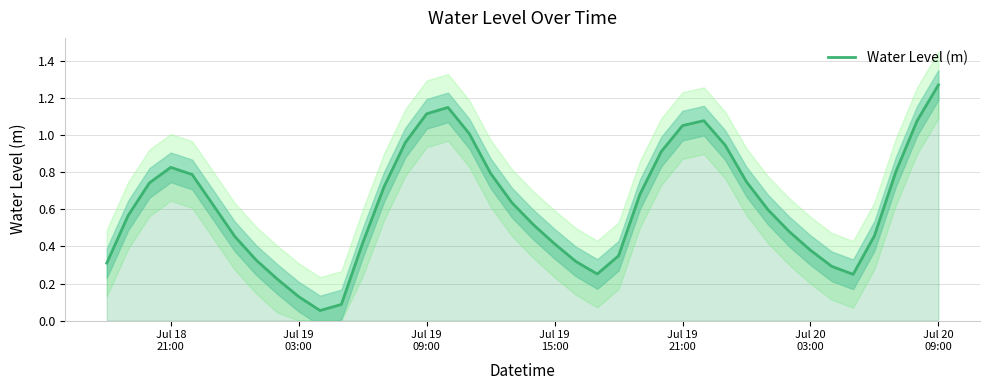

What is the difference between the maximum and minimum values?

1.2